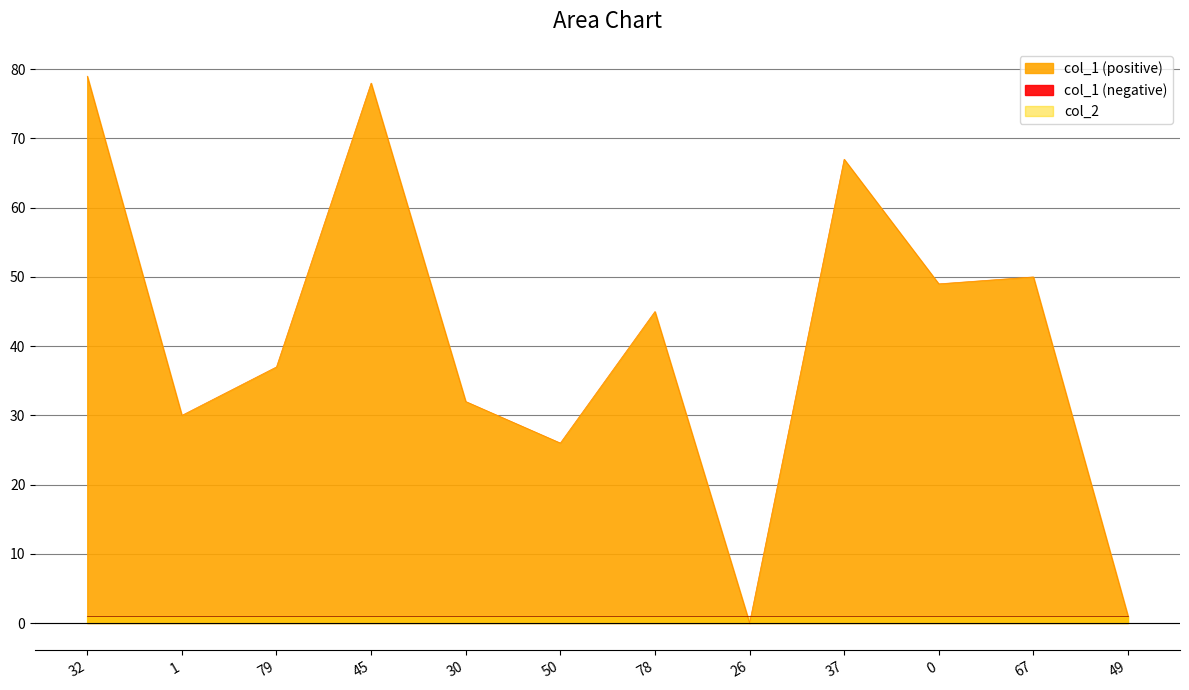

Which has a higher value, 1 or 32?

32